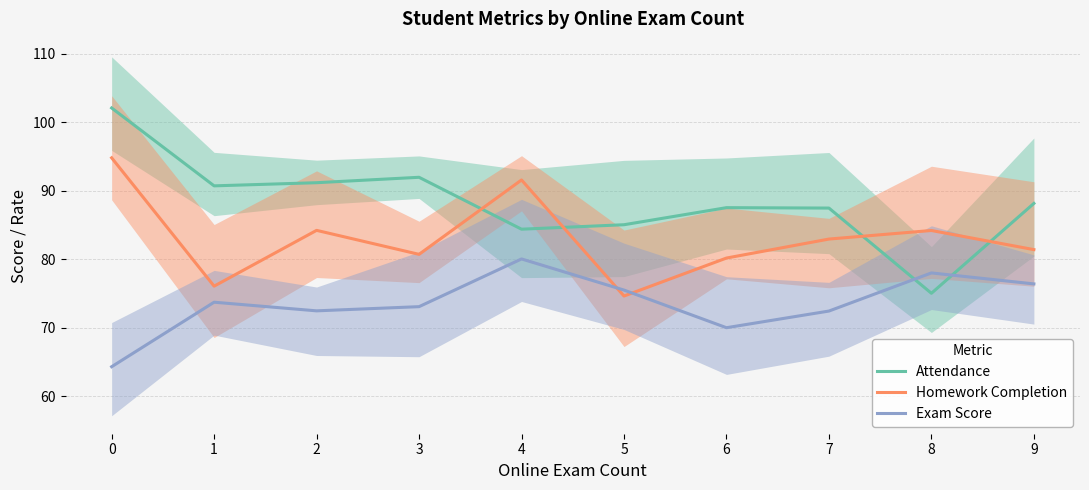

What are all the series names shown in the legend?

Attendance, Homework Completion, Exam Score